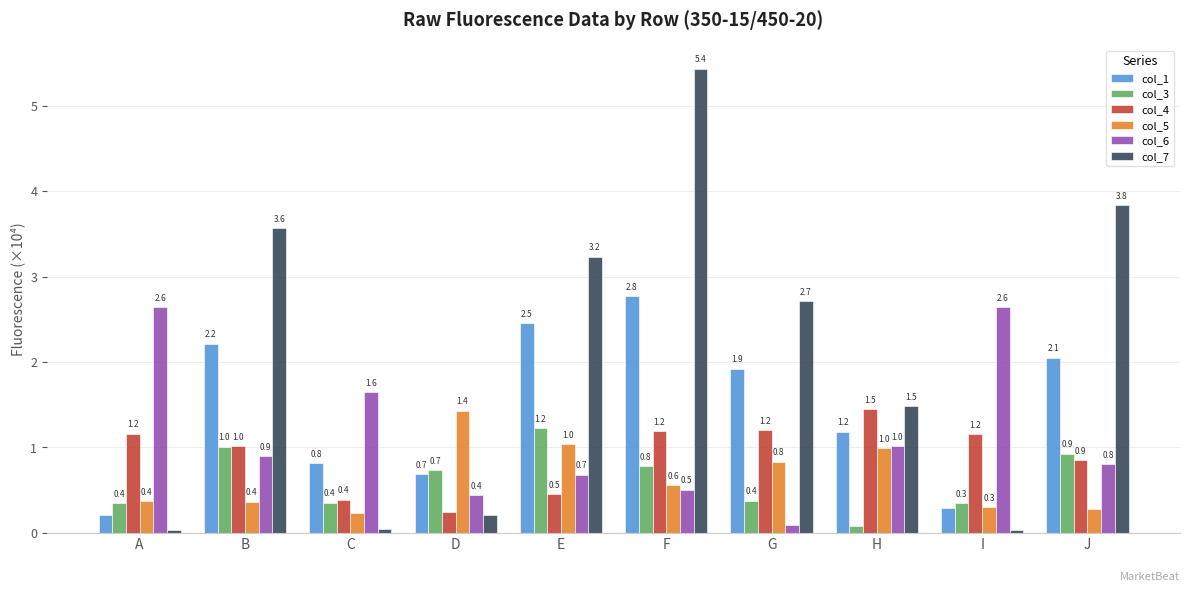

At how many categories does at least one series exceed 0?

10